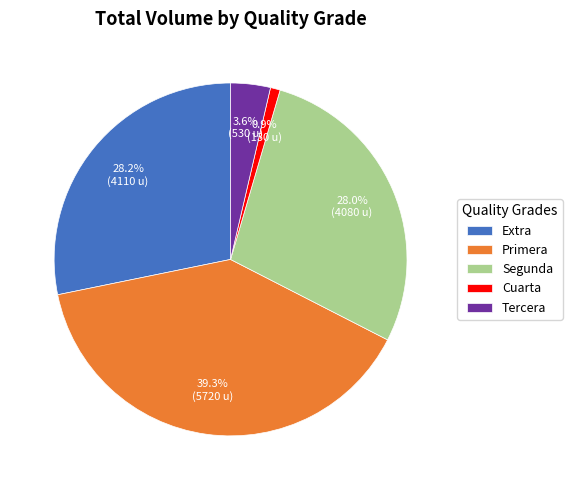

What percentage is NOT represented by Tercera?

96.4%